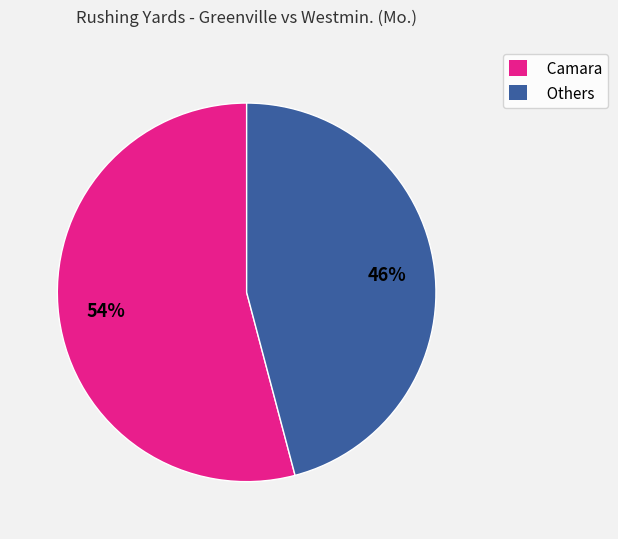

Does any single category account for the majority?

Yes